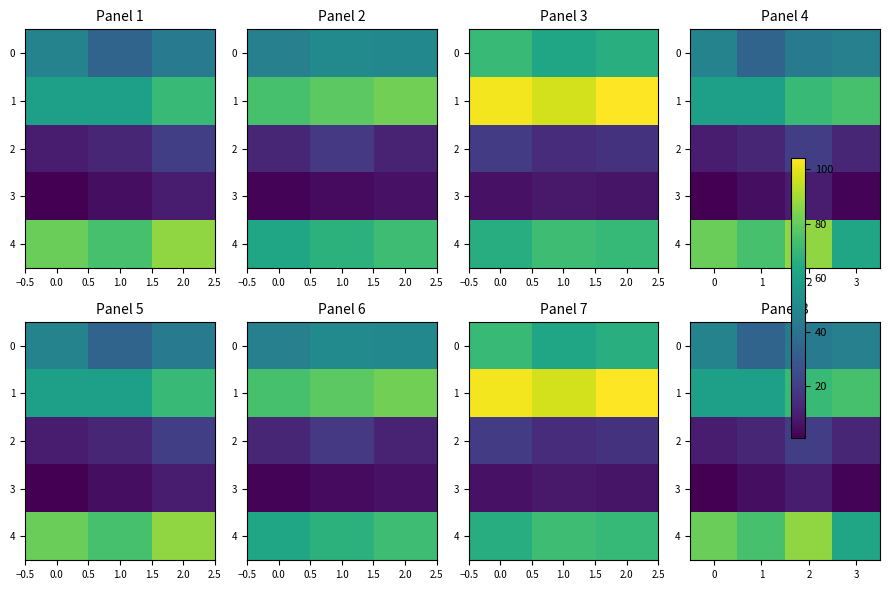

The value of 0 at 3 is 77. True or false?

False